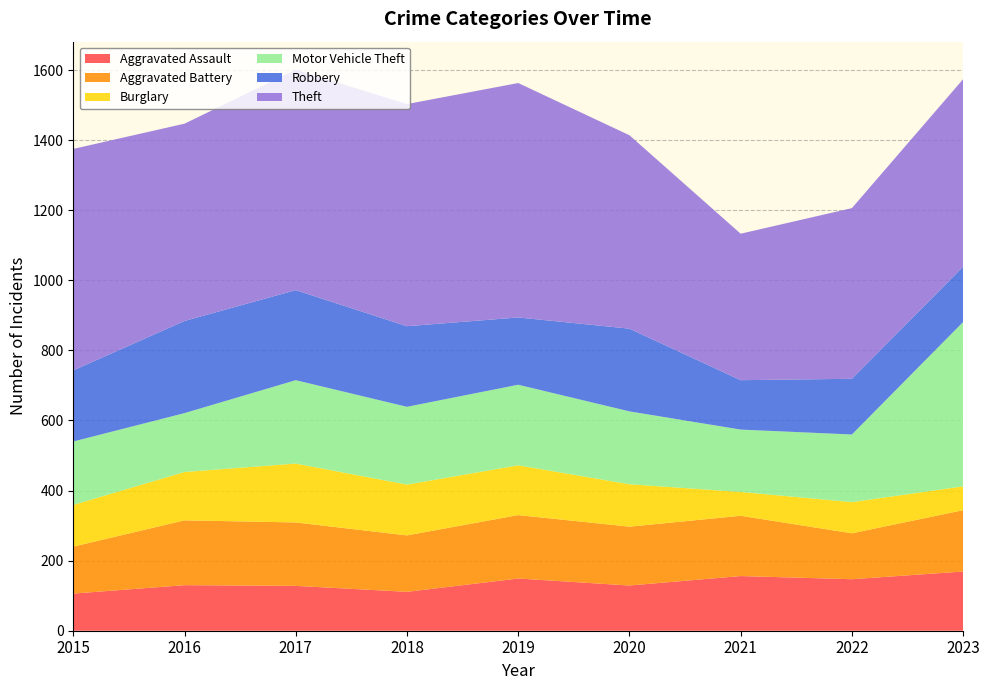

Reading right to left, list all the values displayed in this chart.

Aggravated Assault: 2023=169	2022=147	2021=156	2020=129	2019=149	2018=111	2017=128	2016=130	2015=106
Aggravated Battery: 2023=175	2022=131	2021=172	2020=168	2019=181	2018=161	2017=181	2016=185	2015=134
Burglary: 2023=68	2022=89	2021=68	2020=121	2019=142	2018=145	2017=168	2016=138	2015=119
Motor Vehicle Theft: 2023=469	2022=193	2021=178	2020=208	2019=230	2018=222	2017=238	2016=168	2015=181
Robbery: 2023=158	2022=159	2021=141	2020=236	2019=192	2018=230	2017=257	2016=263	2015=203
Theft: 2023=535	2022=487	2021=418	2020=552	2019=669	2018=634	2017=629	2016=563	2015=632